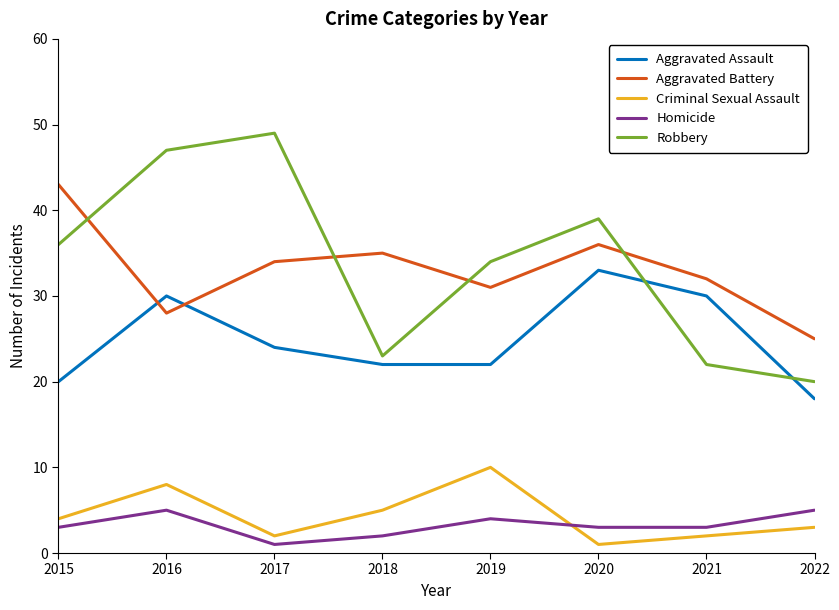

What value does the Robbery series have at 2015?

36